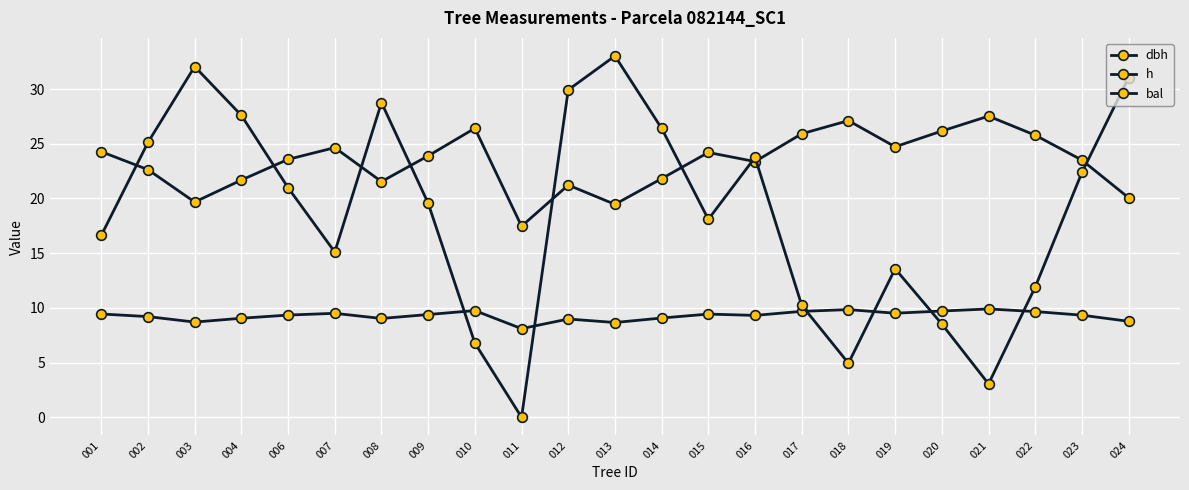

What is the value of the dbh point at the 13th from the left?

21.8